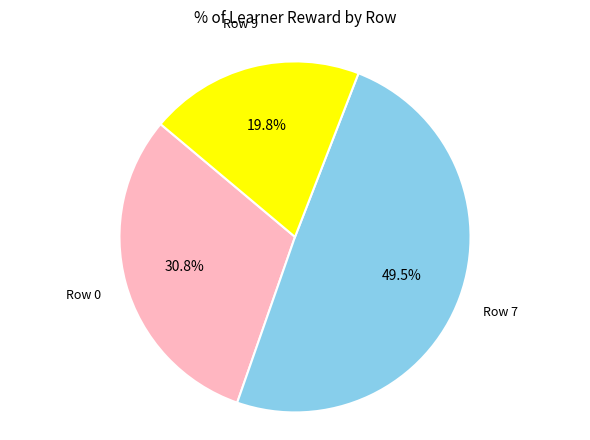

Is there any slice that represents more than half of the pie?

No